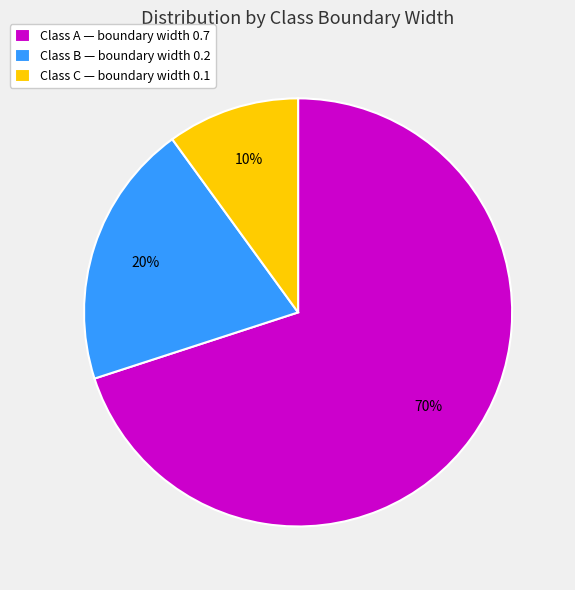

Which slice is the largest?

Class A — boundary width 0.7